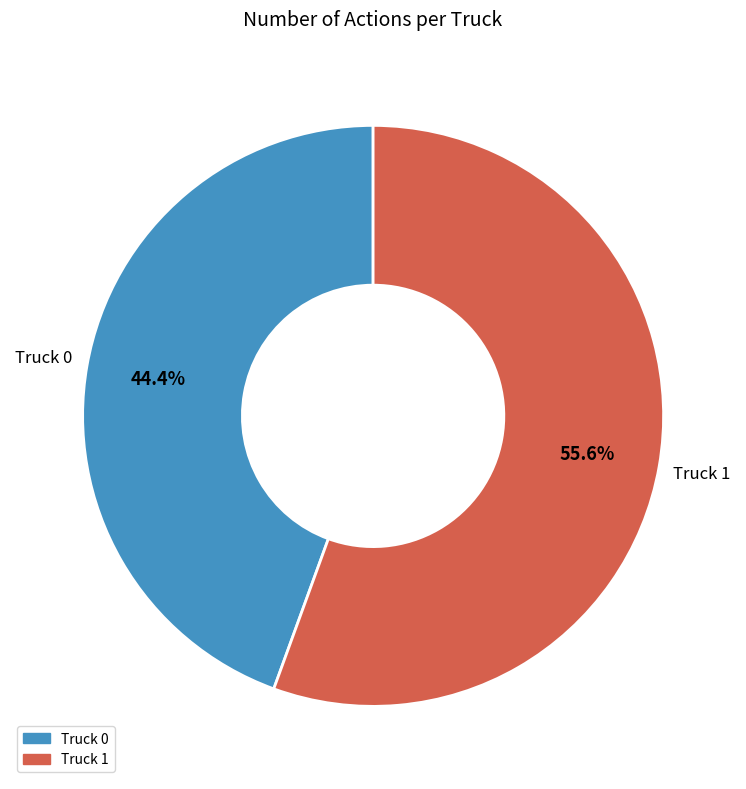

What portion of the pie excludes Truck 1?

44.4%